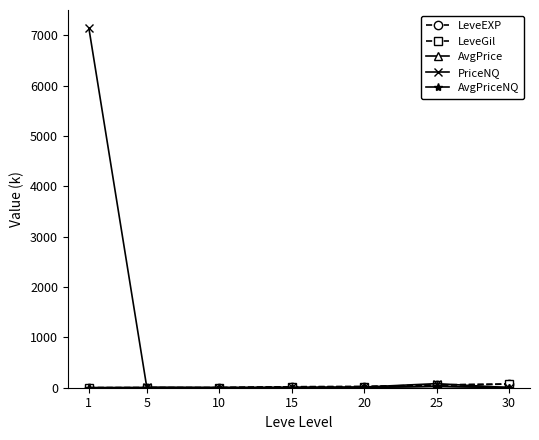

Between 1 and 5, which series saw the biggest shift?

PriceNQ